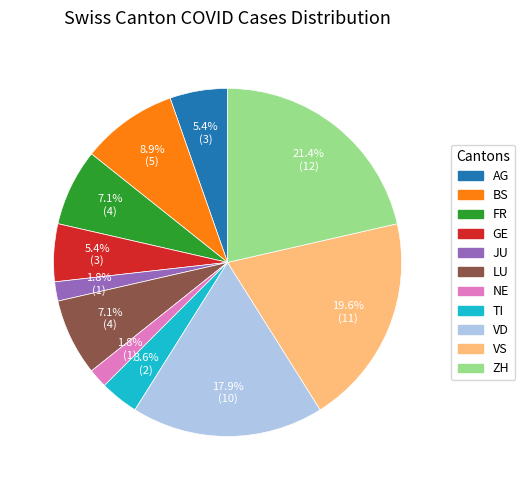

Is there a majority slice in this chart?

No